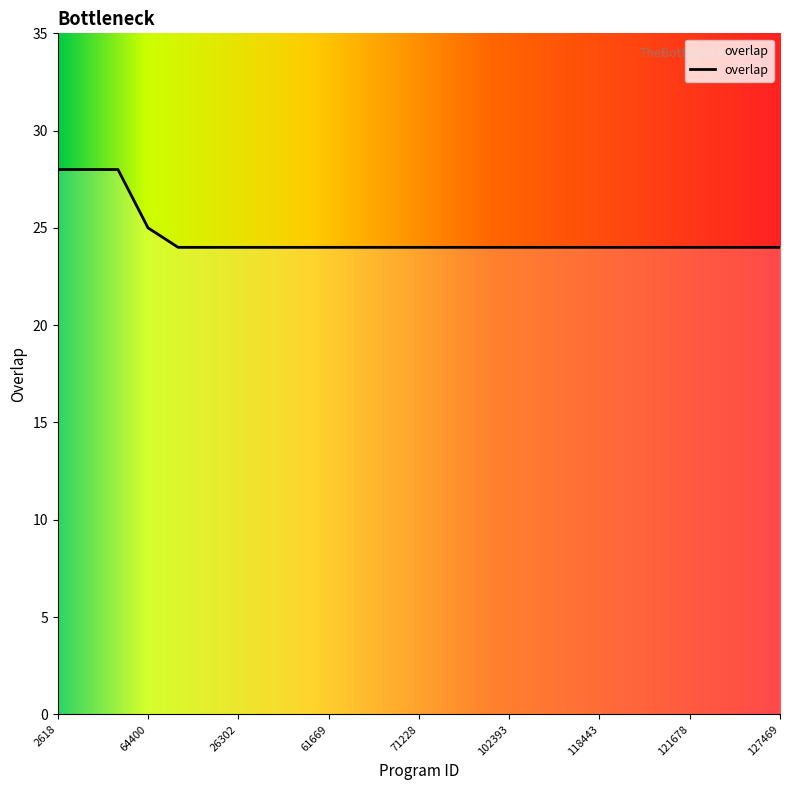

What is the greatest value displayed?

28